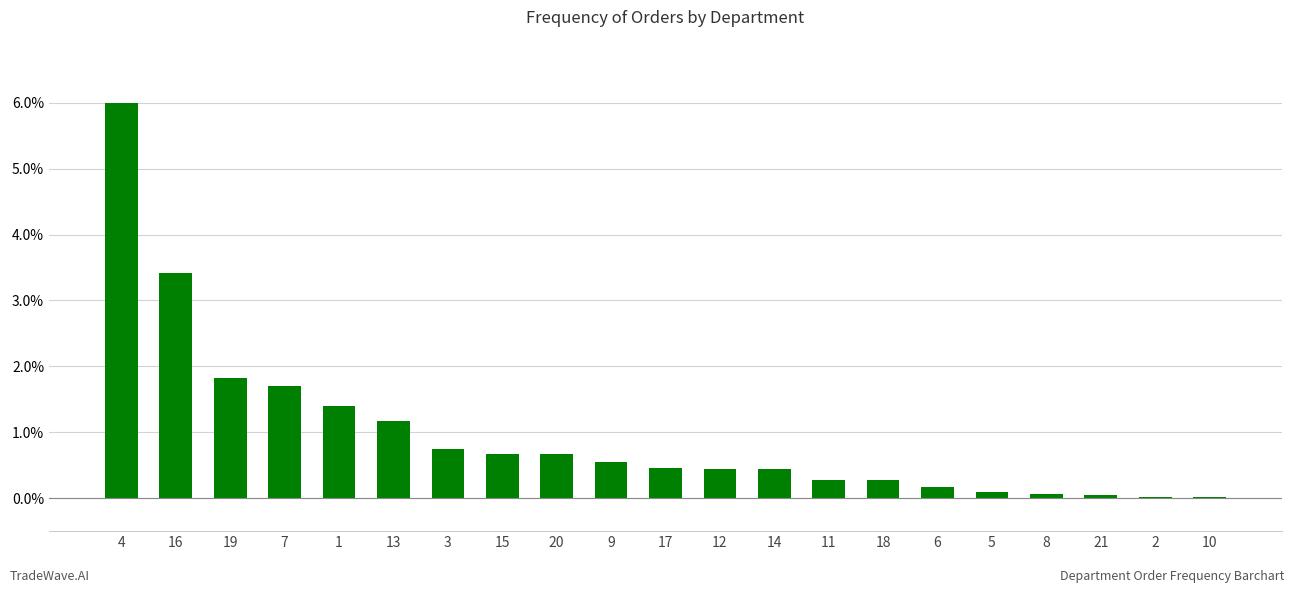

Is it true that the value at 4 is 3.2?

False